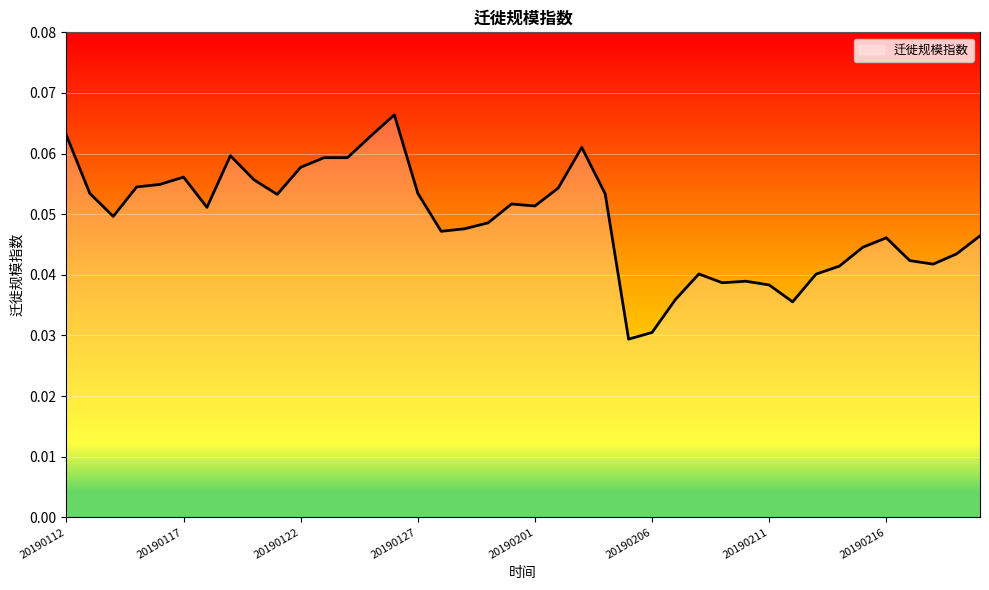

Does the chart display data point markers on the line(s)?

No